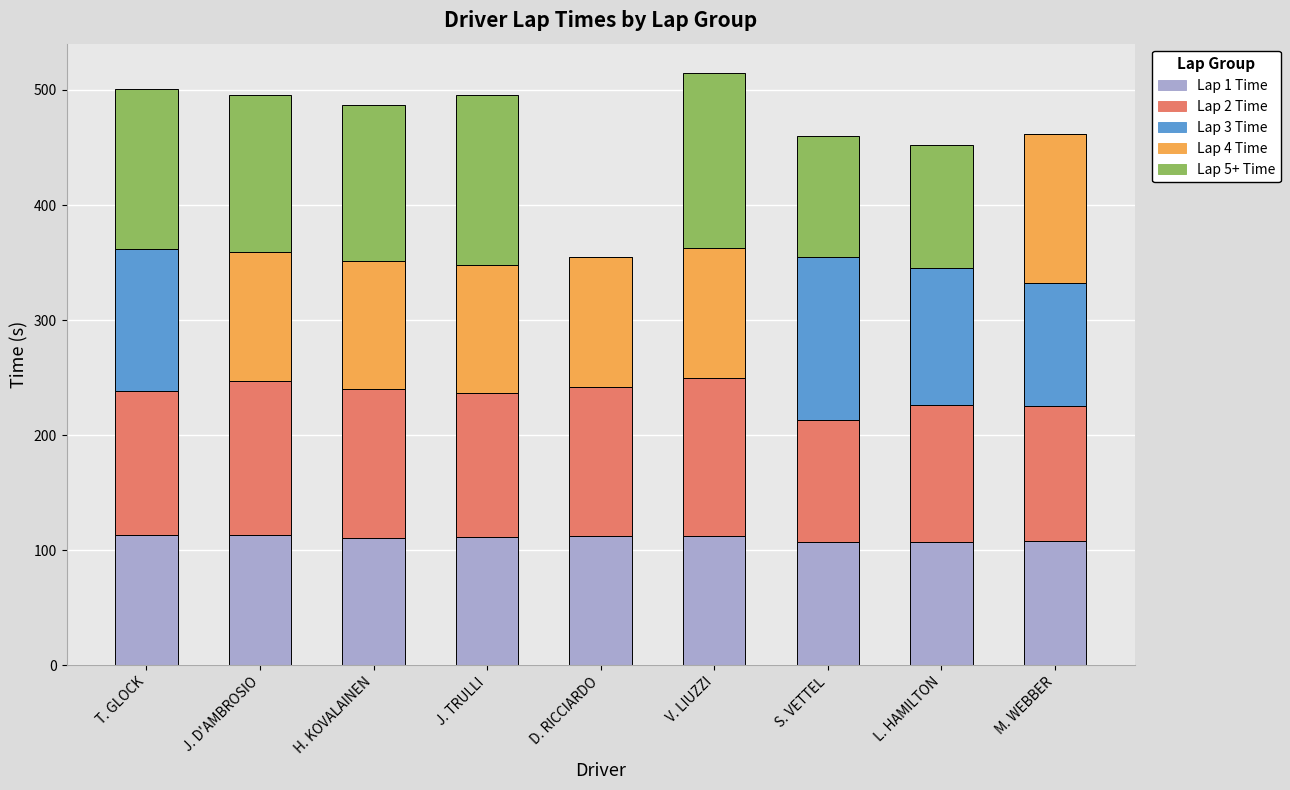

What is the maximum value for Lap 1 Time?

113.6